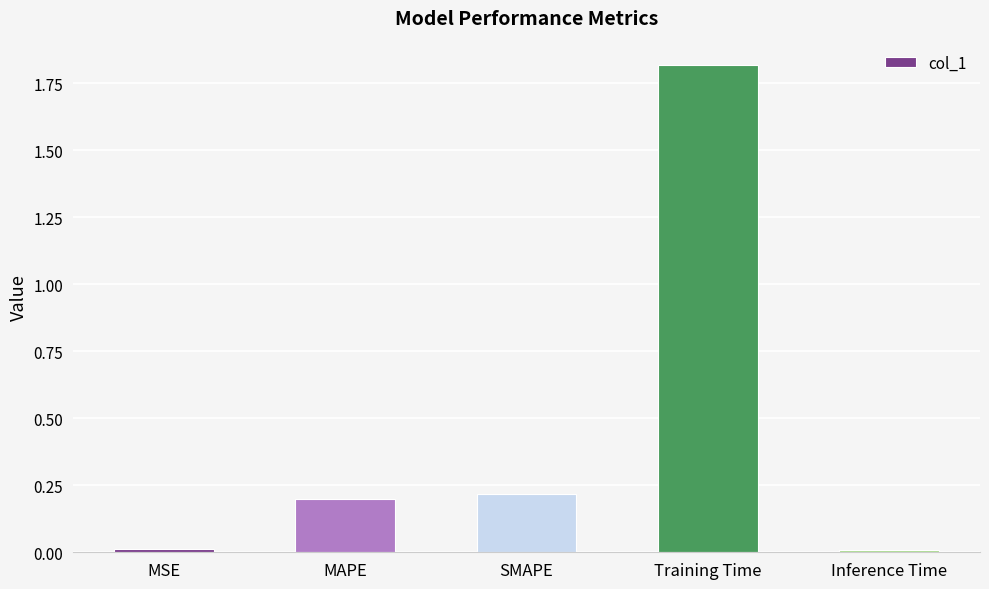

What is the change in value from Training Time to Inference Time?

-1.8